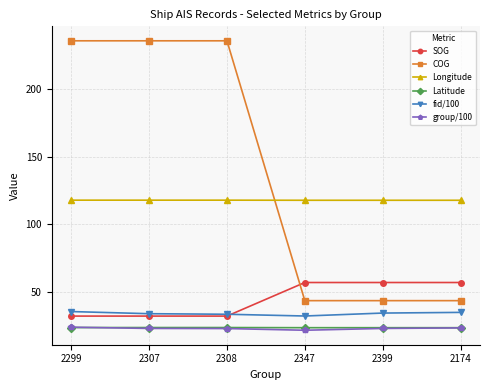

How many lines are shown in the chart?

6